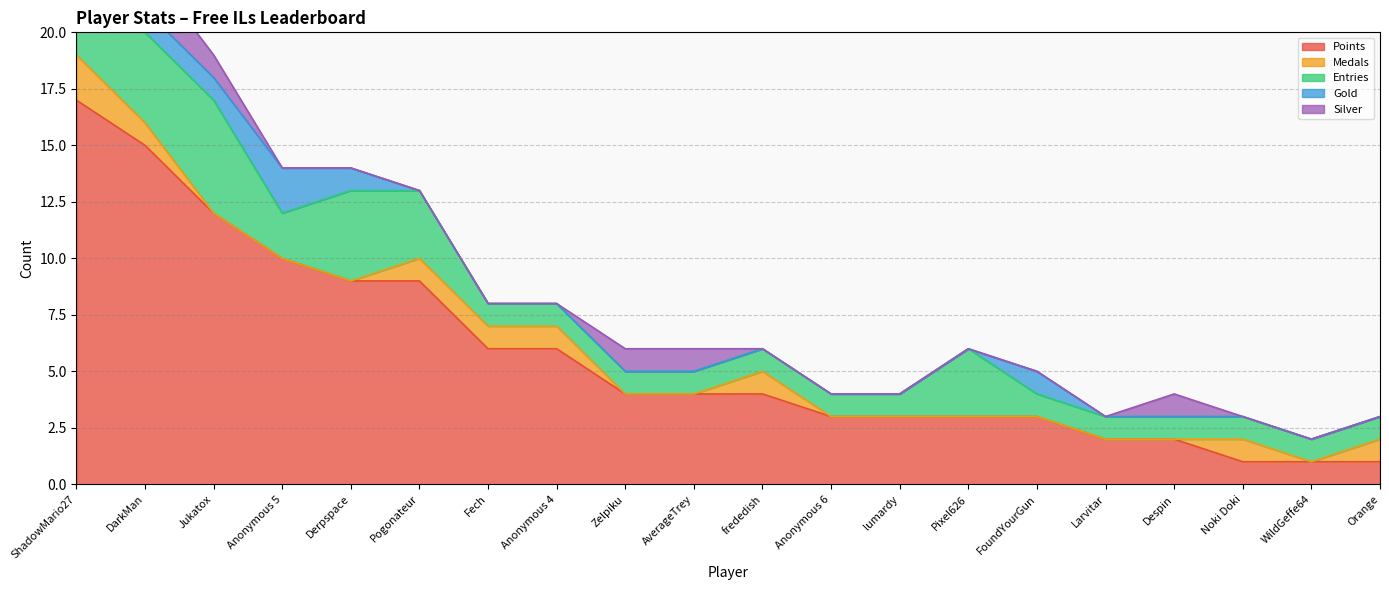

Reading left to right, what are all the values shown in this chart?

Points: 17	15	12	10	9	9	6	6	4	4	4	3	3	3	3	2	2	1	1	1
Medals: 2	1	0	0	0	1	1	1	0	0	1	0	0	0	0	0	0	1	0	1
Entries: 4	4	5	2	4	3	1	1	1	1	1	1	1	3	1	1	1	1	1	1
Gold: 1	1	1	2	1	0	0	0	0	0	0	0	0	0	1	0	0	0	0	0
Silver: 1	2	1	0	0	0	0	0	1	1	0	0	0	0	0	0	1	0	0	0